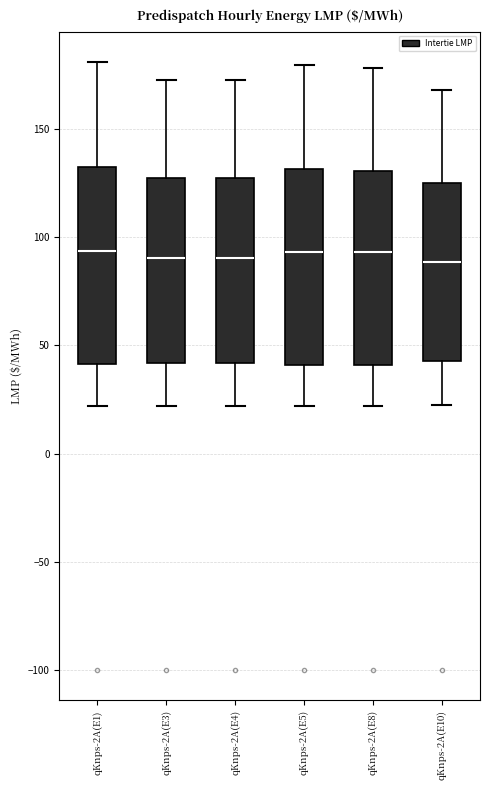

Where does the median line of the box for qKnps-2A(E1) sit on the y-axis? The values are not printed on the chart, so give them approximately, as read against the axis.

95